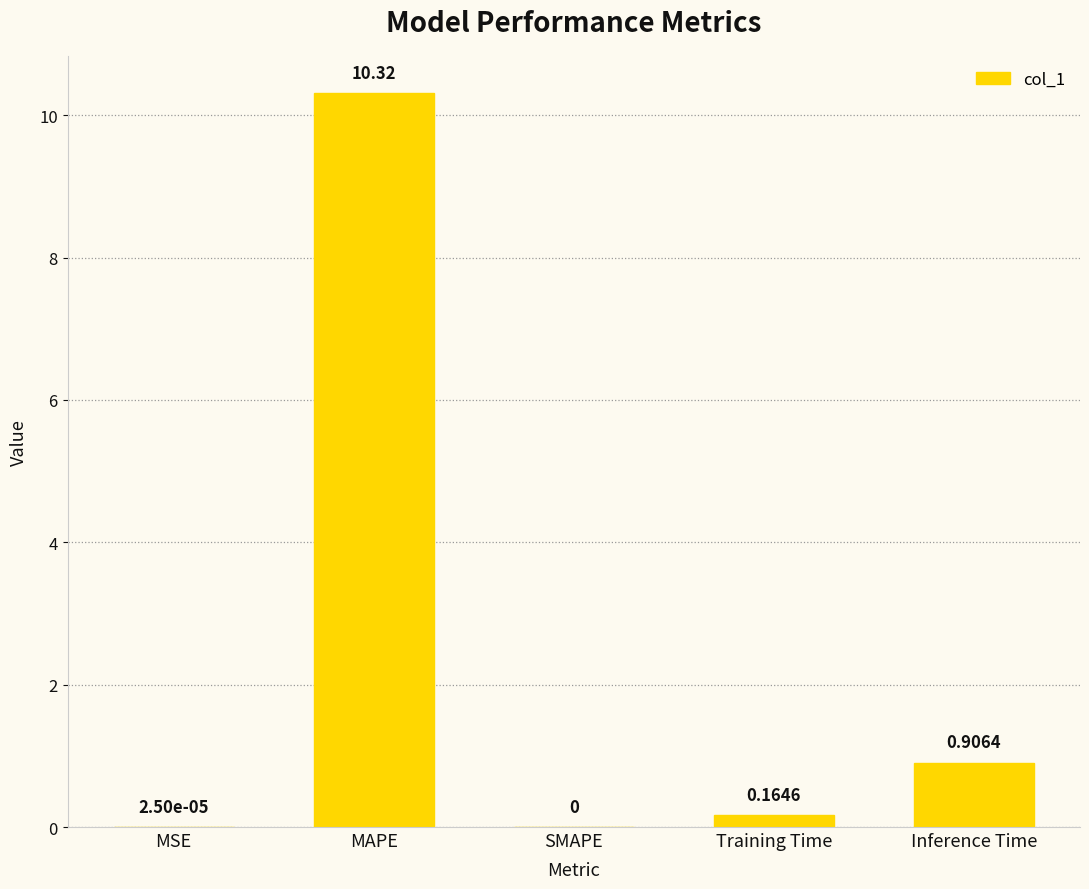

Which label corresponds to the largest value in the chart?

MAPE